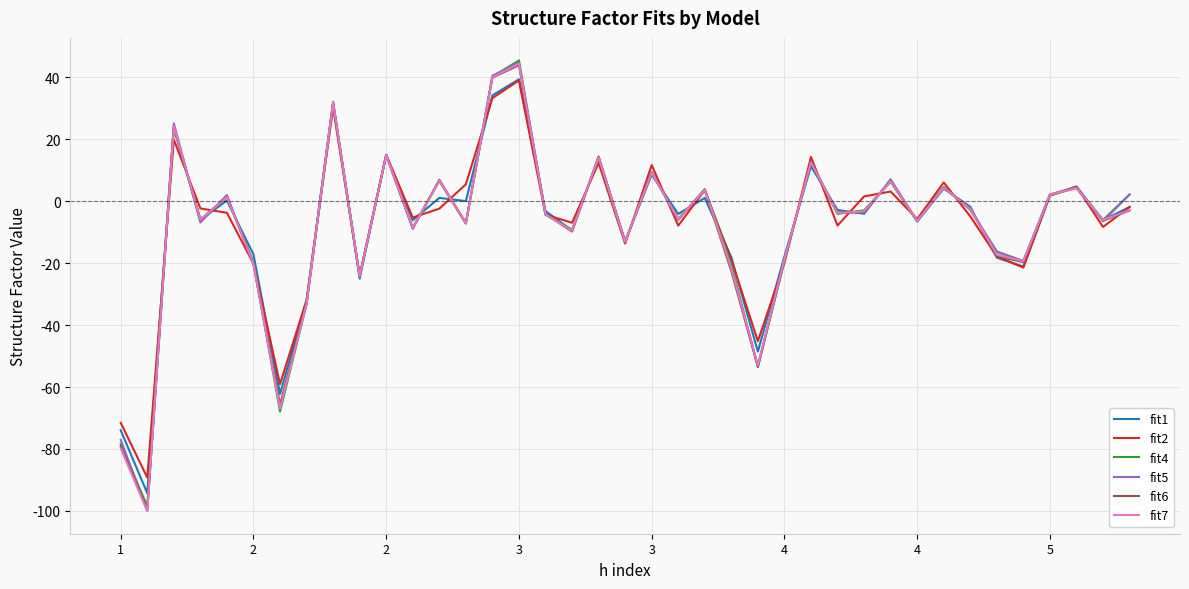

What is the maximum value for fit7?

44.4